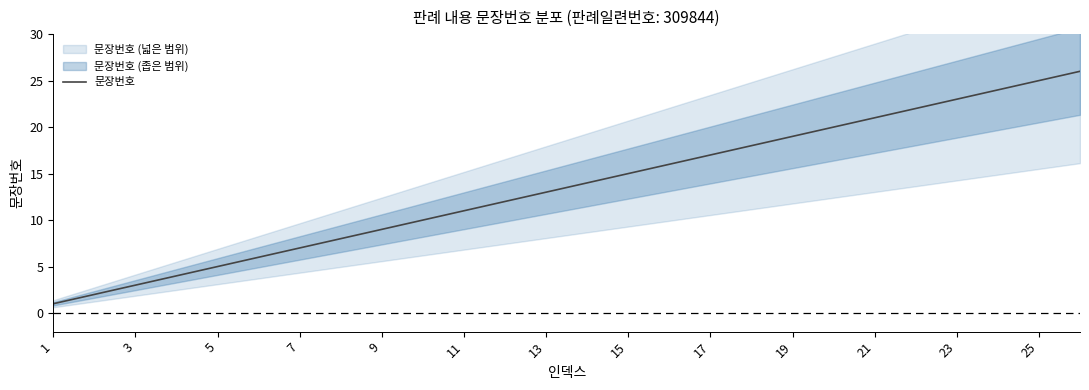

Reading right to left, transcribe all the data shown in this chart.

26	25	24	23	22	21	20	19	18	17	16	15	14	13	12	11	10	9	8	7	6	5	4	3	2	1